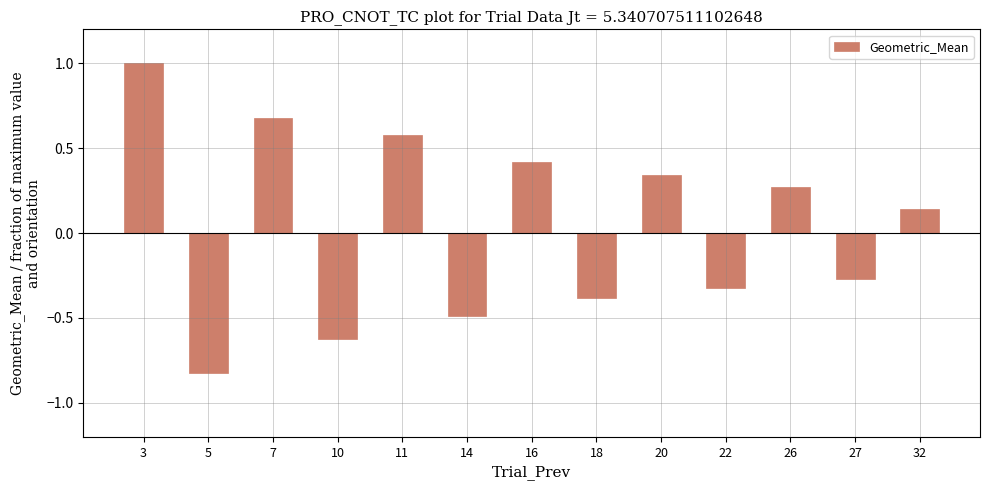

What is the difference between the second highest and minimum values?

1.5